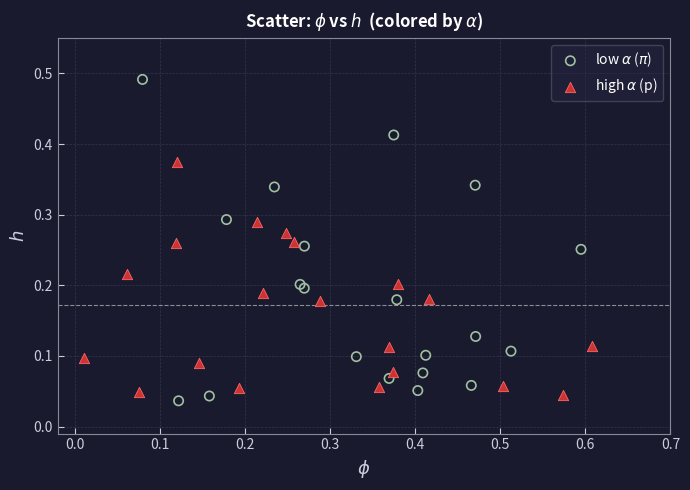

What are all the series names shown in the legend?

low $\alpha$ ($\pi$), high $\alpha$ (p)